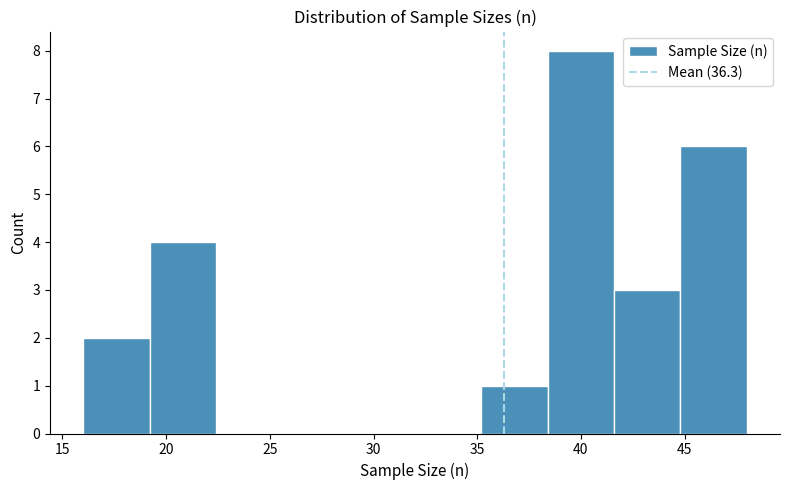

Reading left to right, transcribe this chart: for each bar, give the range it covers on the x-axis and its height. Neither the bar edges nor the heights are printed on the chart, so give them approximately, as read against the axes.

16.0 to 19.2: 2
19.2 to 22.4: 4
22.4 to 25.6: 0
25.6 to 28.8: 0
28.8 to 32.0: 0
32.0 to 35.2: 0
35.2 to 38.4: 1
38.4 to 41.6: 8
41.6 to 44.8: 3
44.8 to 48.0: 6